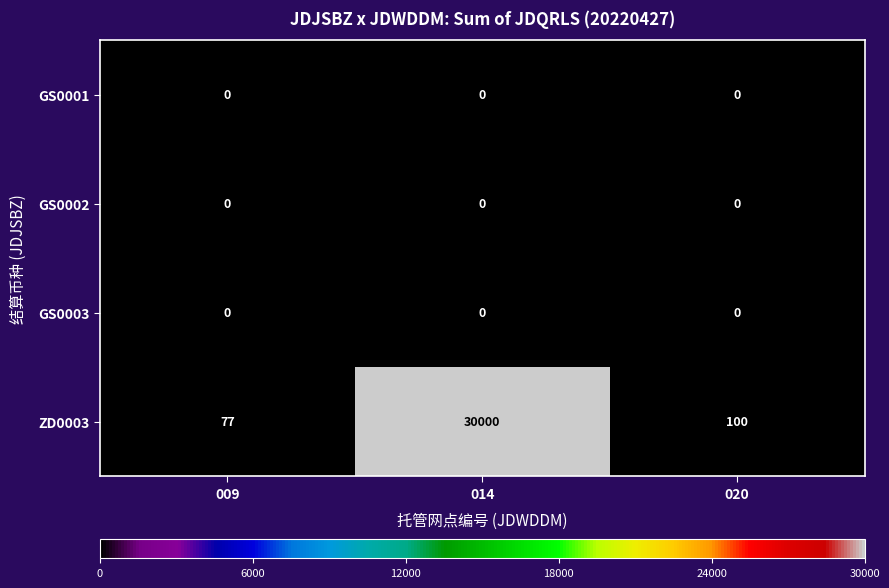

Reading right to left, what are all the values shown in this chart?

GS0001: 020=0	014=0	009=0
GS0002: 020=0	014=0	009=0
GS0003: 020=0	014=0	009=0
ZD0003: 020=100	014=30000	009=77